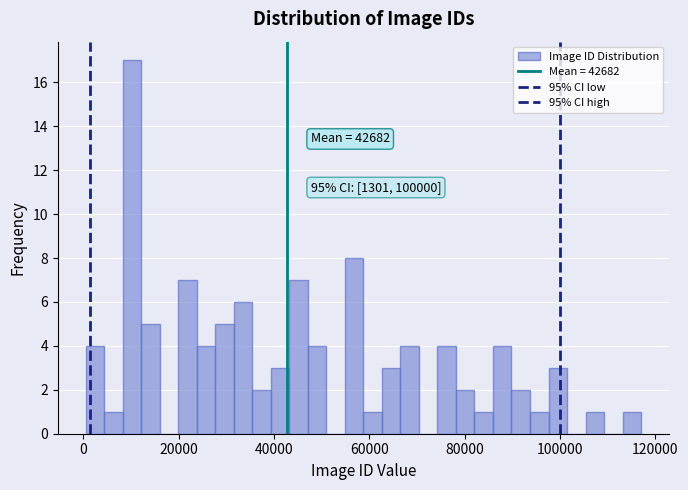

Read against the x-axis, roughly where is the centre of the tallest bar?

10000